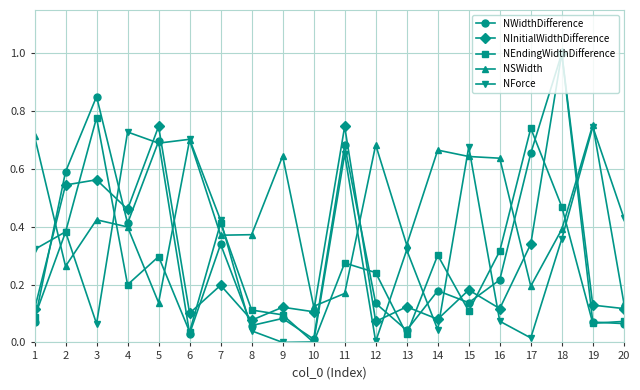

True or false: NInitialWidthDifference and NForce cross at least once.

True